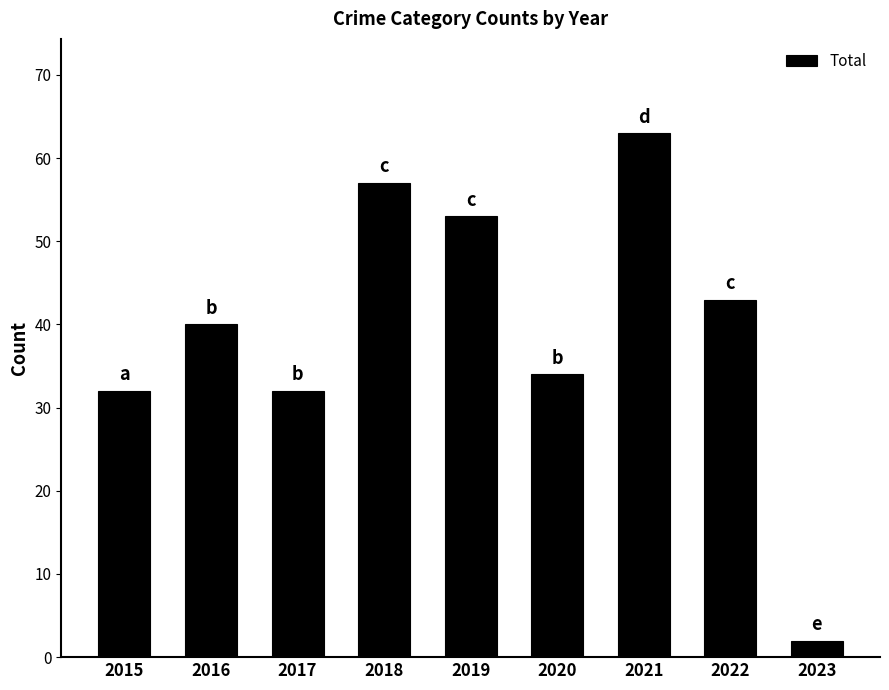

Are the bars horizontal?

No